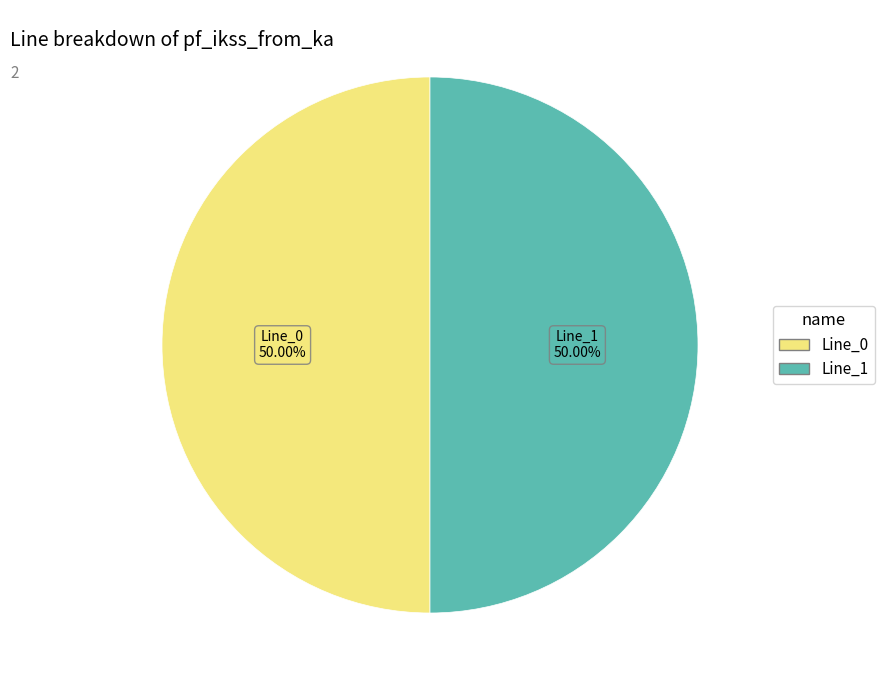

To the nearest percent, what percentage of the pie is Line_0?

50%